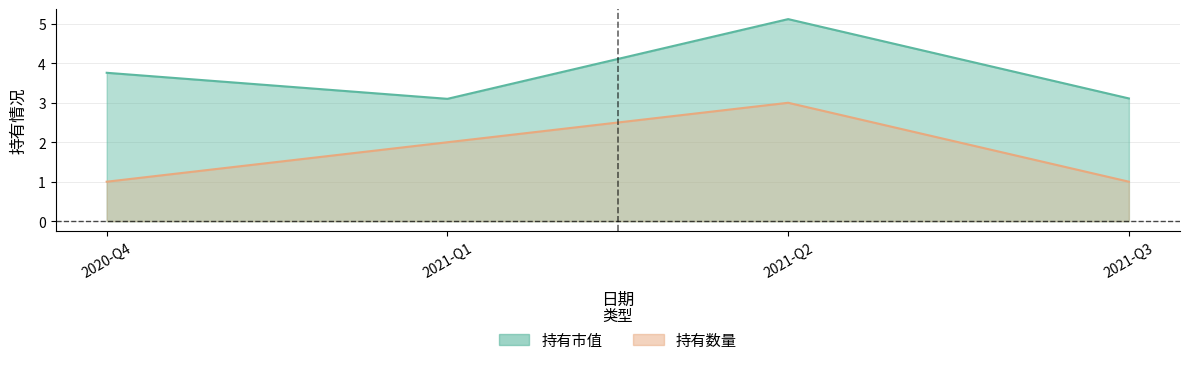

What is the lowest value of the 持有市值 series?

3.1